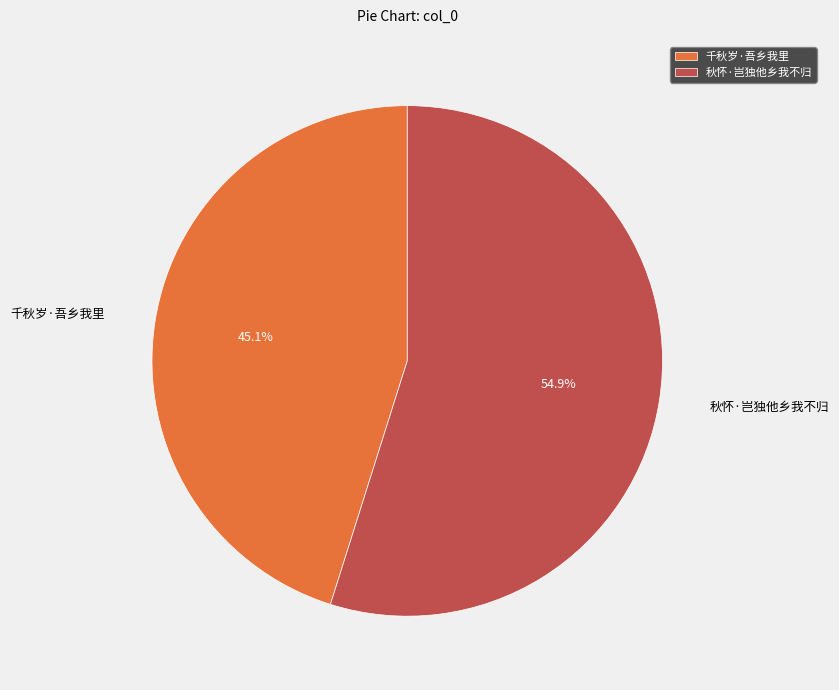

To the nearest percent, what portion does 千秋岁·吾乡我里 represent?

45%